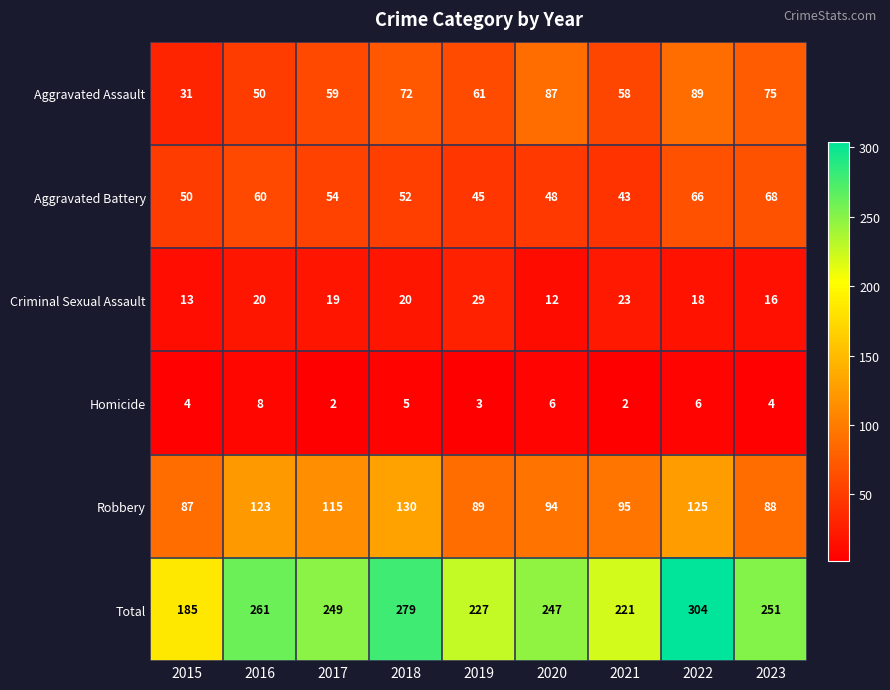

At 2020, list the series in order from smallest to largest.

Homicide, Criminal Sexual Assault, Aggravated Battery, Aggravated Assault, Robbery, Total